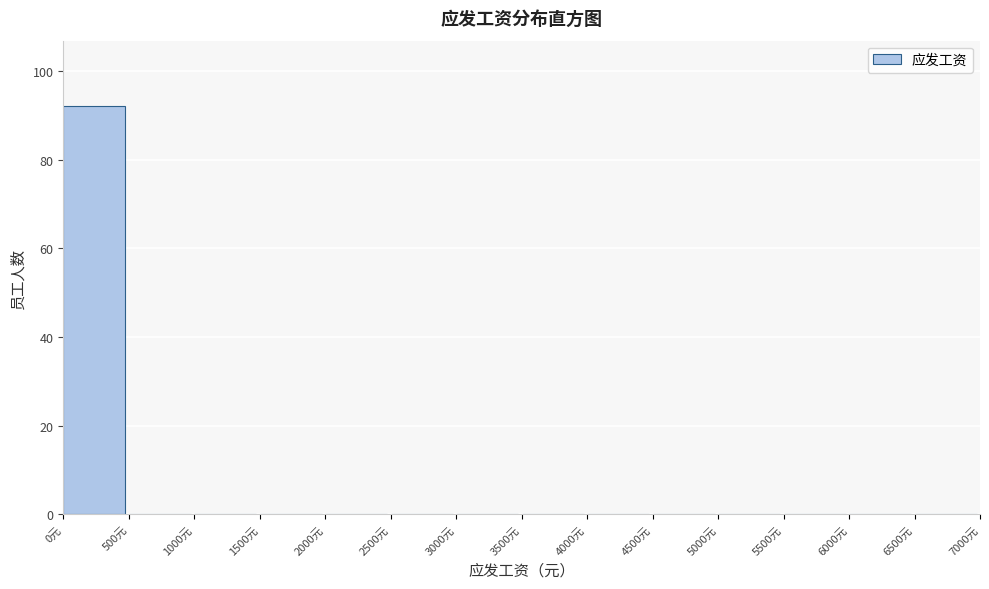

What is the height of the bar covering 0 to 500 on the x-axis? The values are not printed on the chart, so give them approximately, as read against the axis.

92